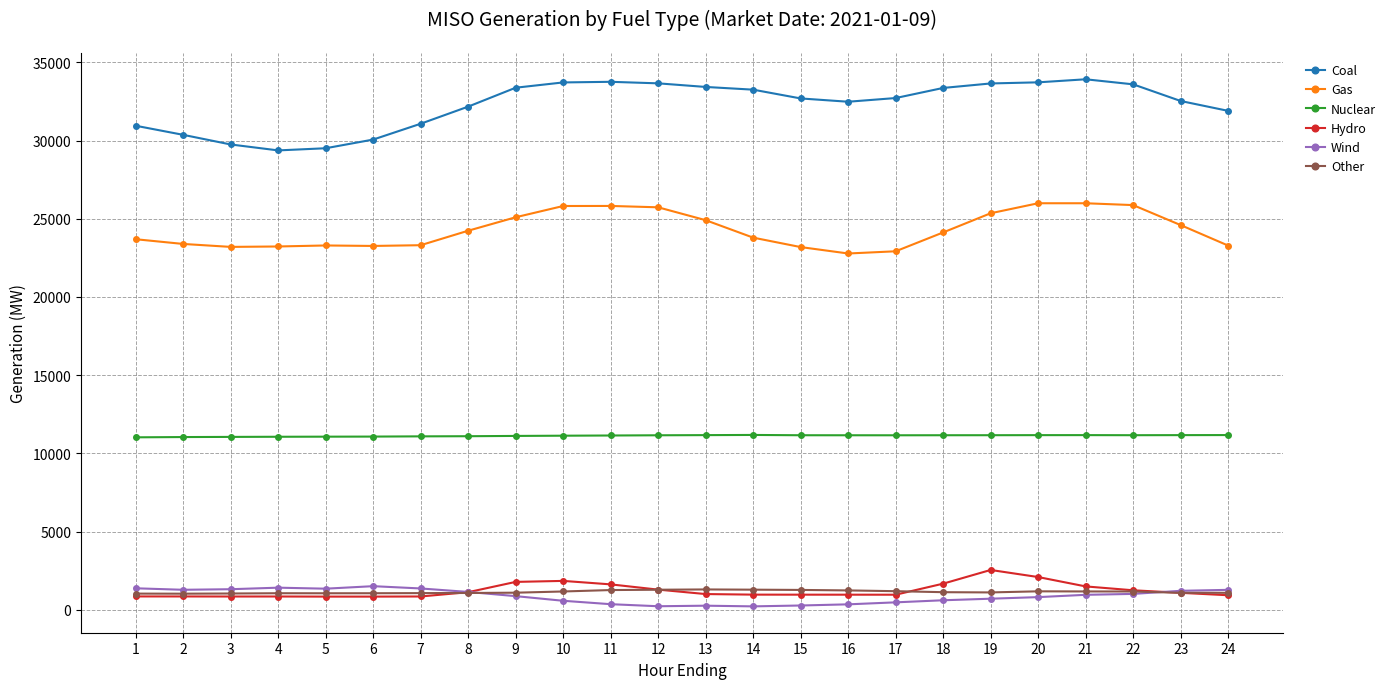

What is the spread (max minus min) of values at 22?

32581.8